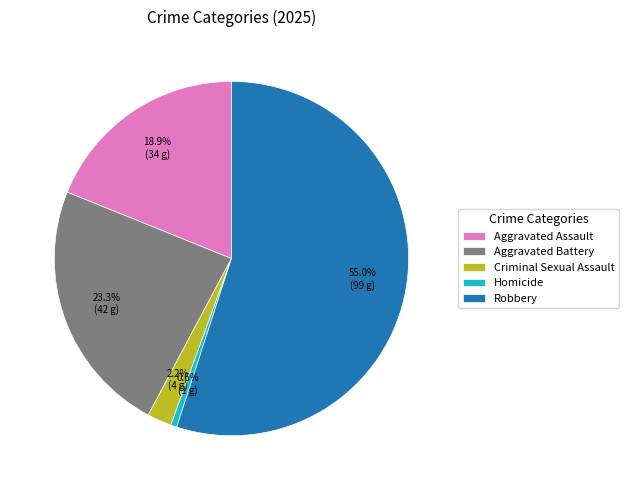

Is it true that Aggravated Battery is 18% of the pie?

False